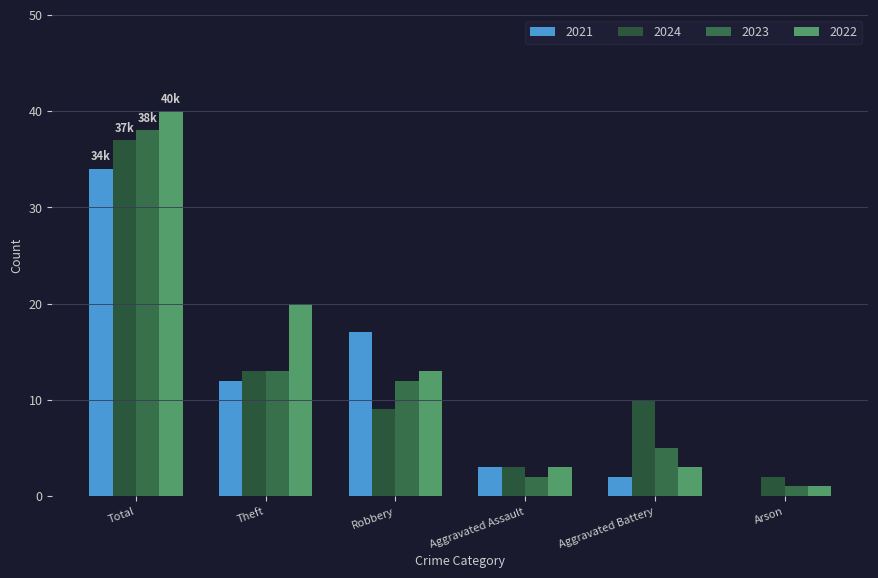

The value of 2021 at Arson is 0. True or false?

True